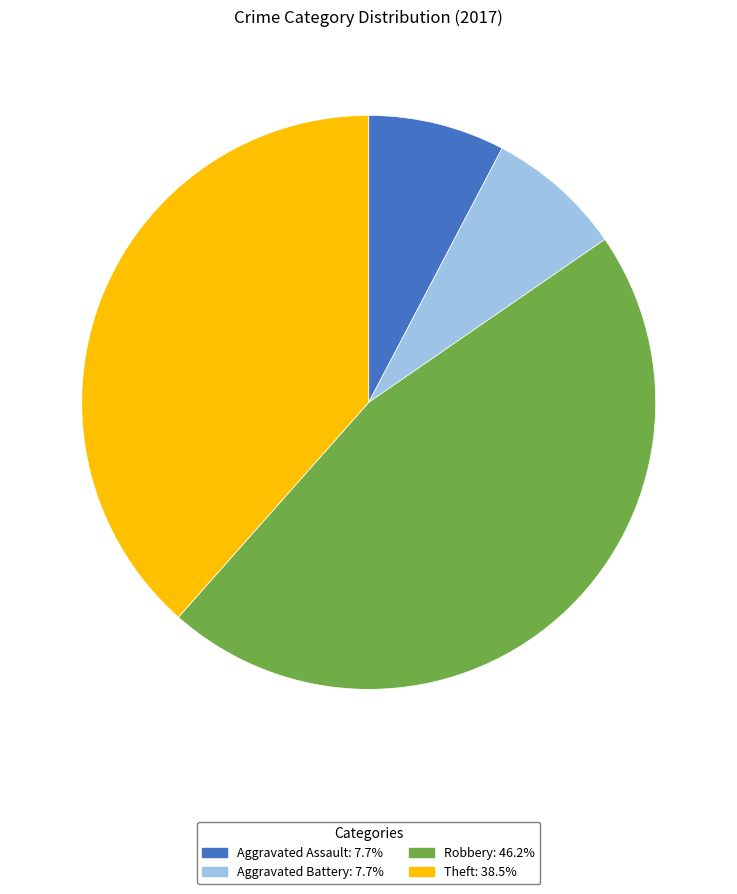

What is the largest slice in the pie chart?

Robbery